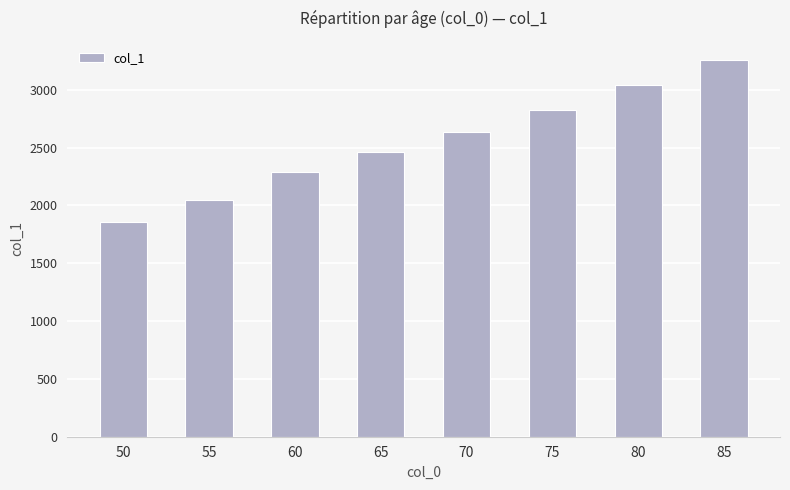

What is the difference between the second highest and minimum values?

1189.9